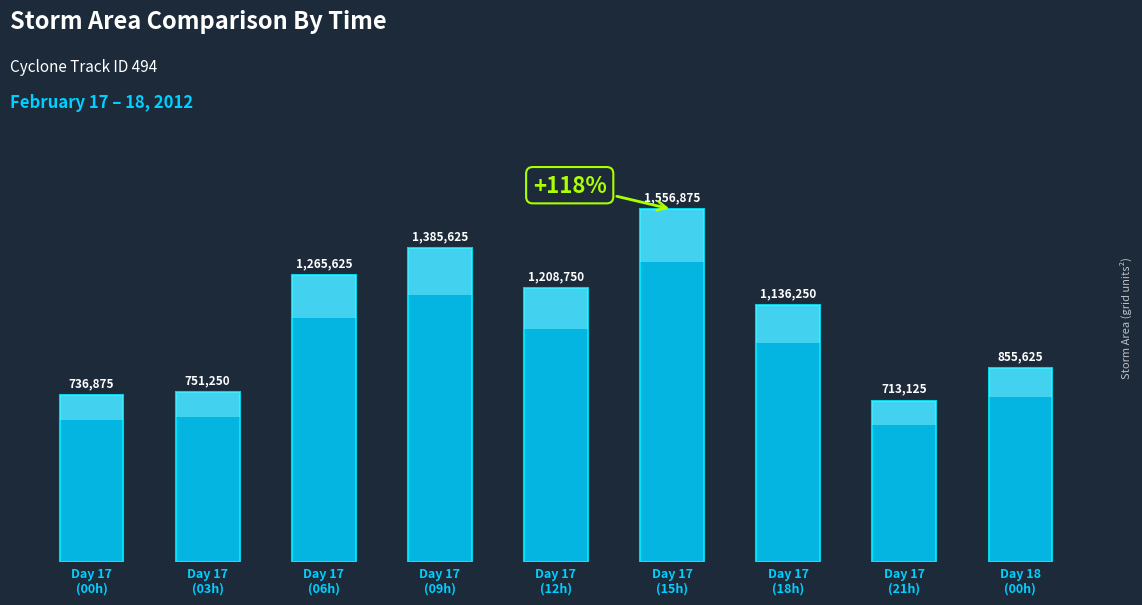

What is the label of the 6th bar from the left?

Day 17
(15h)